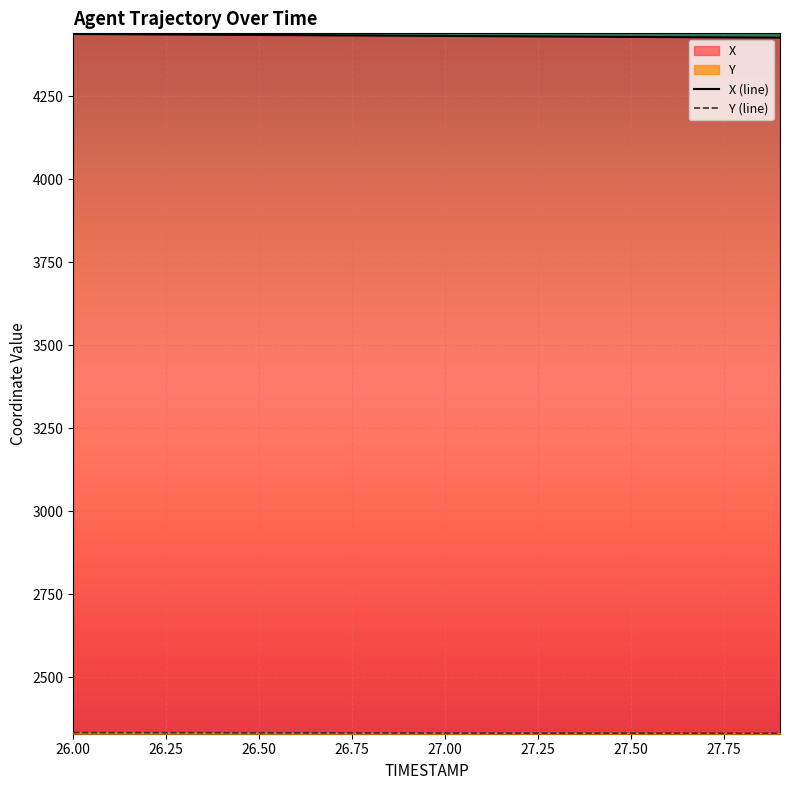

What is the minimum value shown in the chart?

2331.6